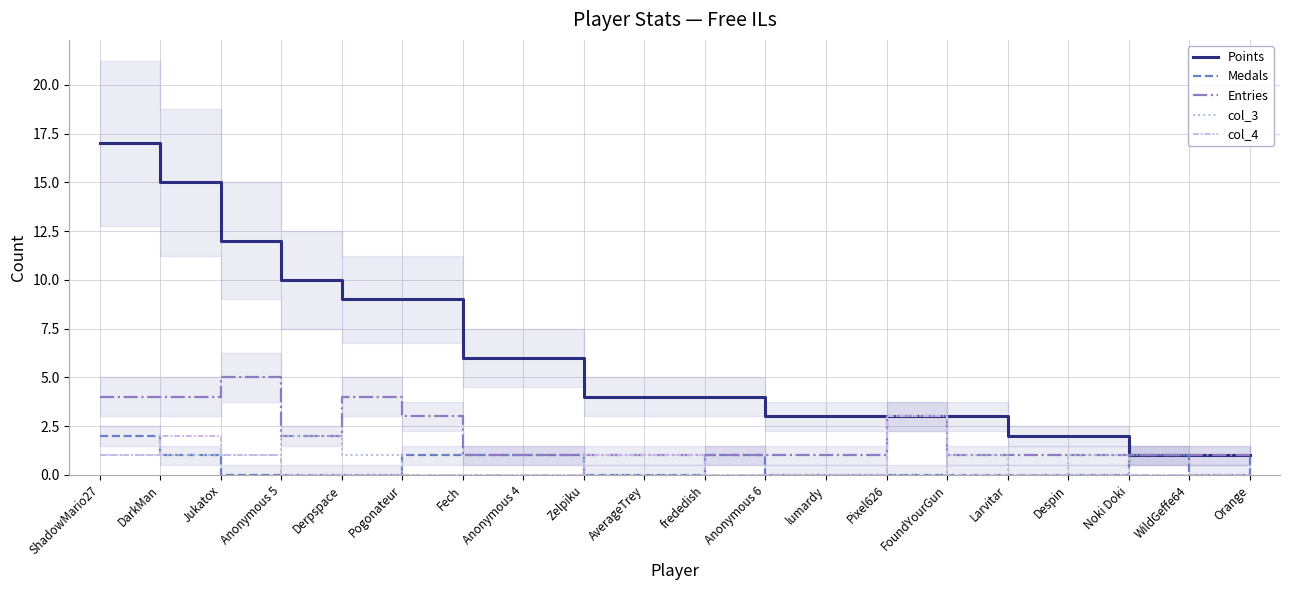

At which category is the sum across all series the highest?

ShadowMario27